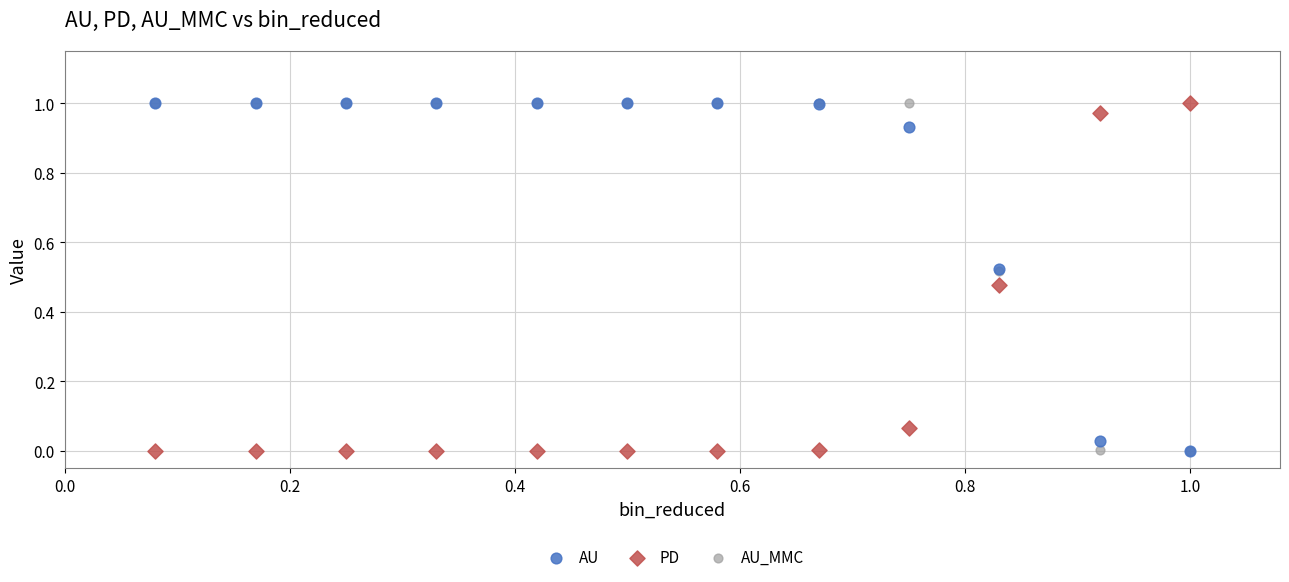

What are all the series names shown in the legend?

AU, PD, AU_MMC